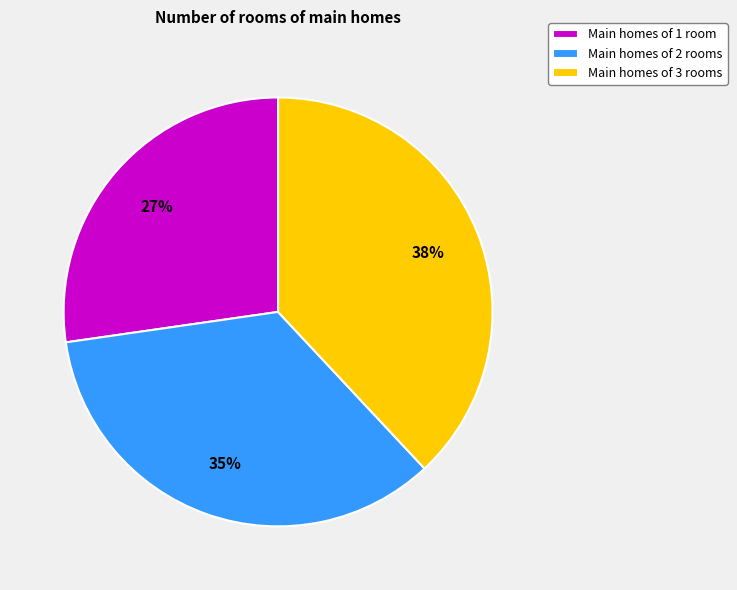

To the nearest percent, what percentage of the pie is Main homes of 2 rooms?

35%